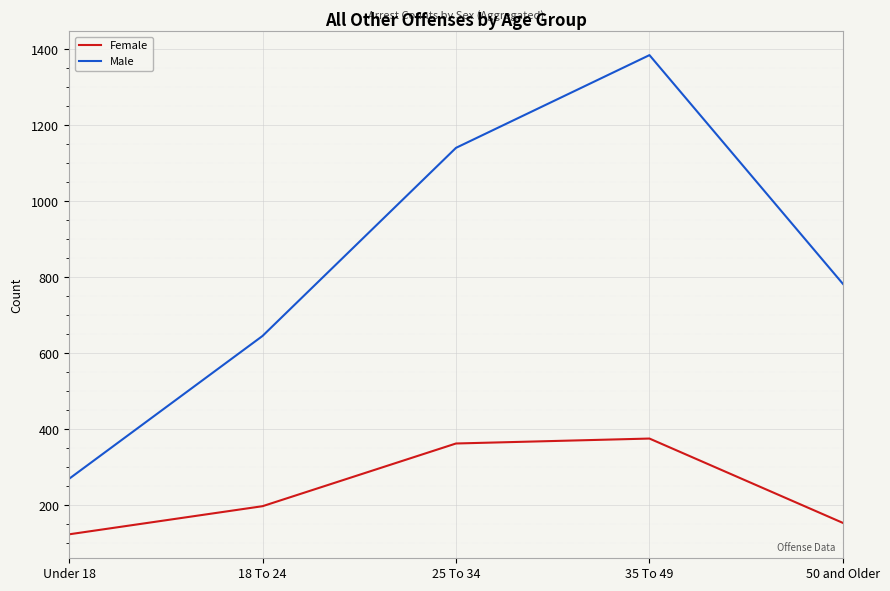

Is this an area chart (filled region under the line)?

No